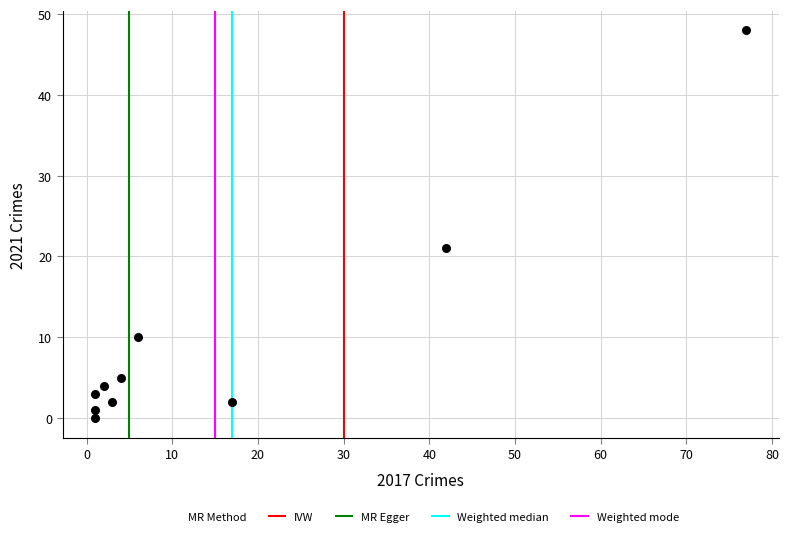

What Y value in the scatter plot is closest to 24?

21